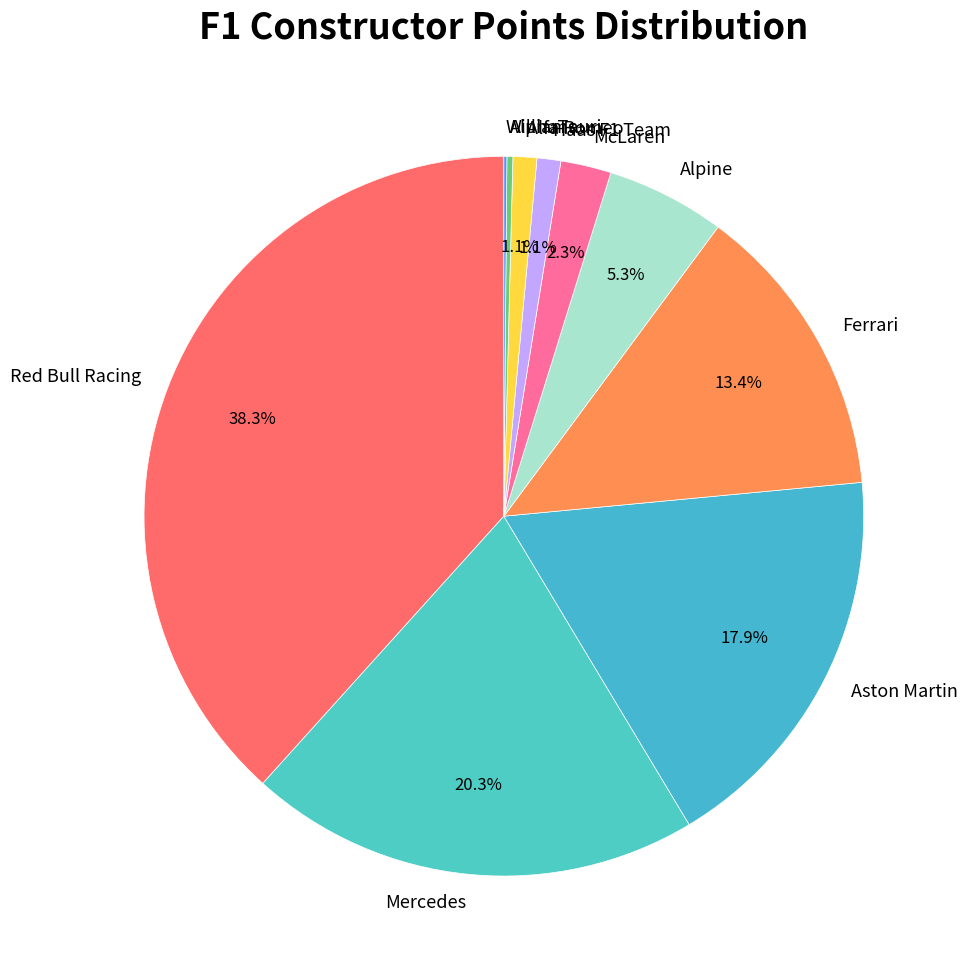

The Alpine slice represents 5% of the pie. True or false?

True